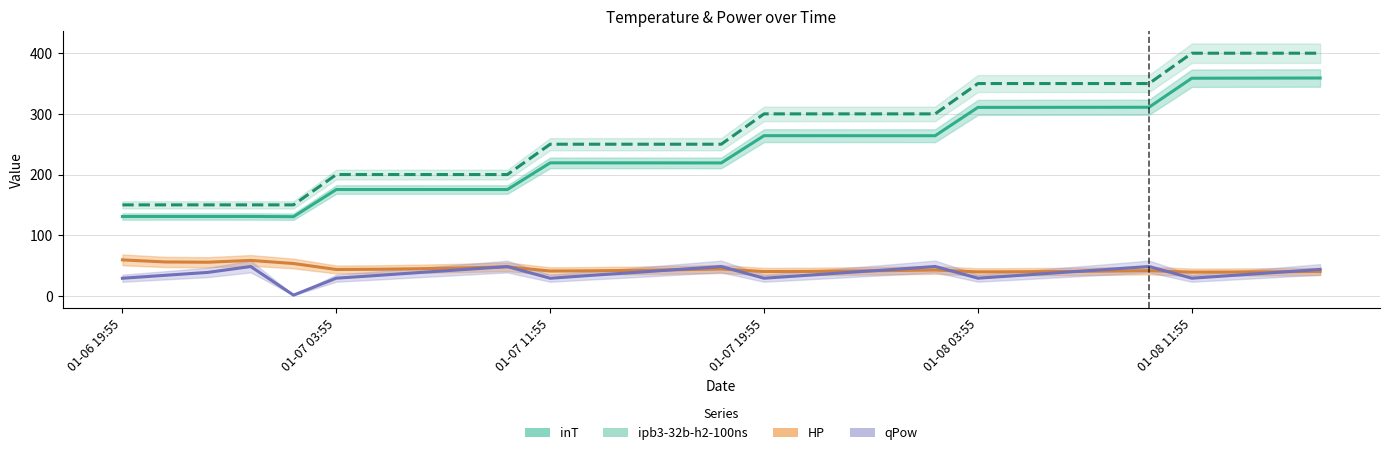

Between 19 and 7, which is larger?

19